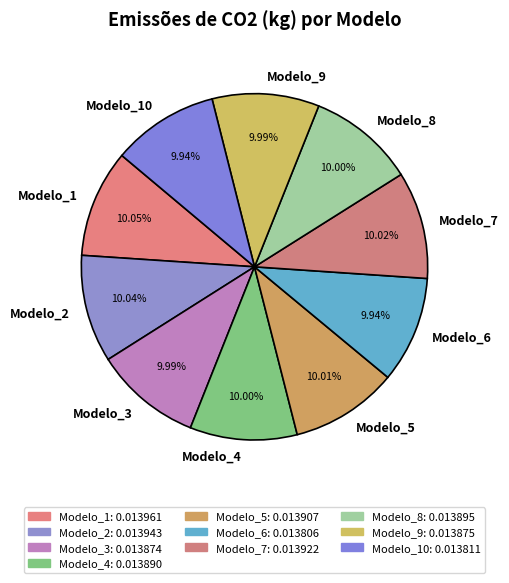

To the nearest percent, what percentage of the pie is Modelo_10?

10%